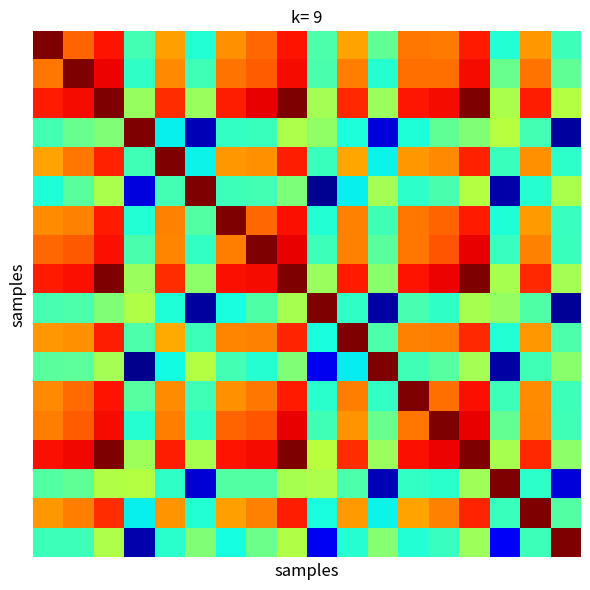

At which category is the sum across all series the highest?

14